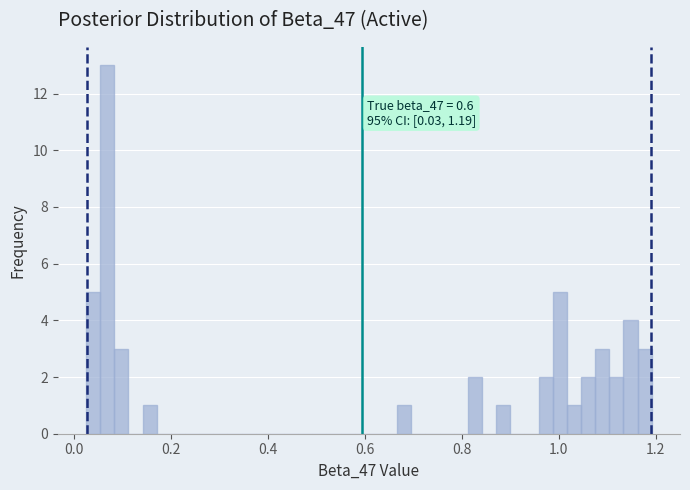

Read against the x-axis, roughly where is the centre of the tallest bar?

0.06